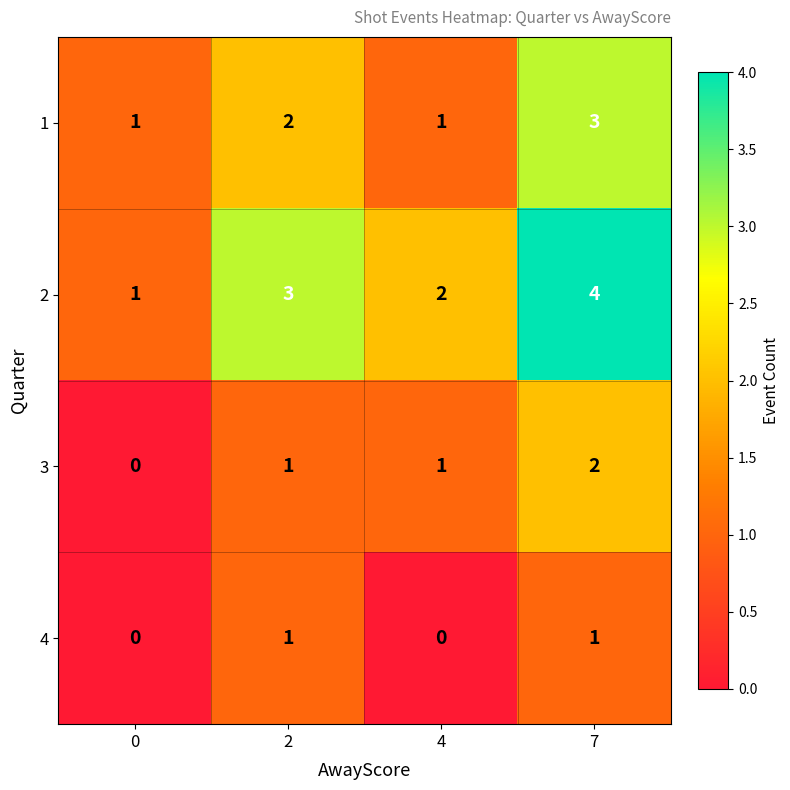

Which series has the largest total across all categories?

2